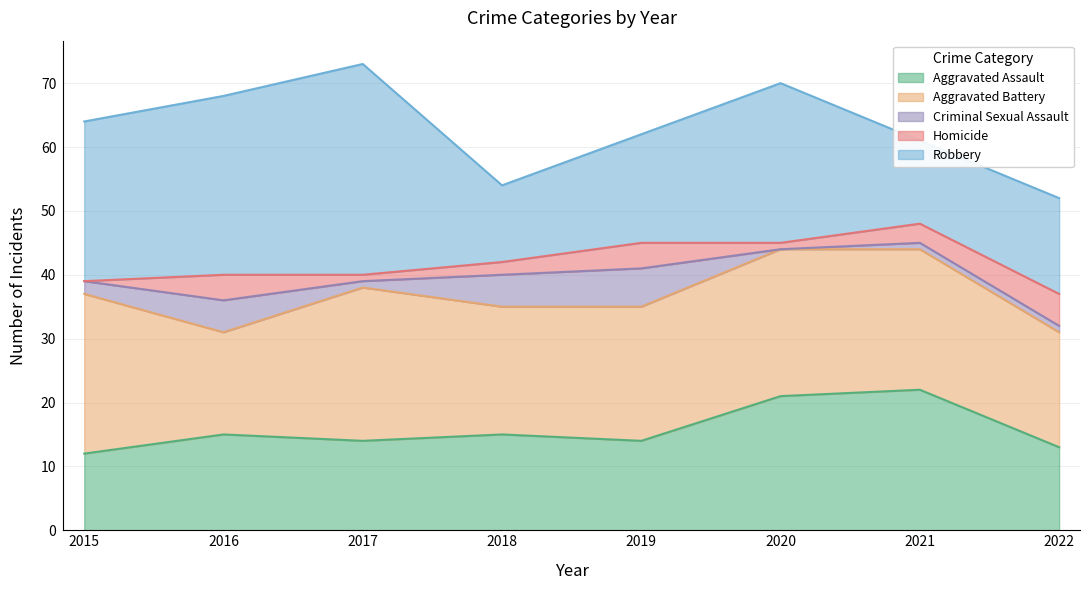

Which series has the largest total across all categories?

Aggravated Battery